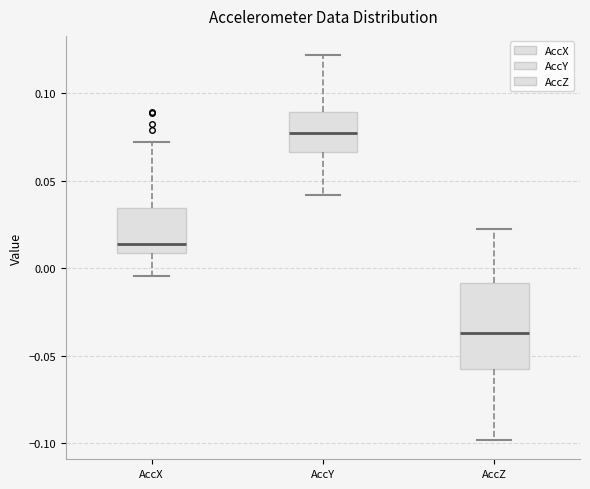

Which box has the highest median line?

AccY